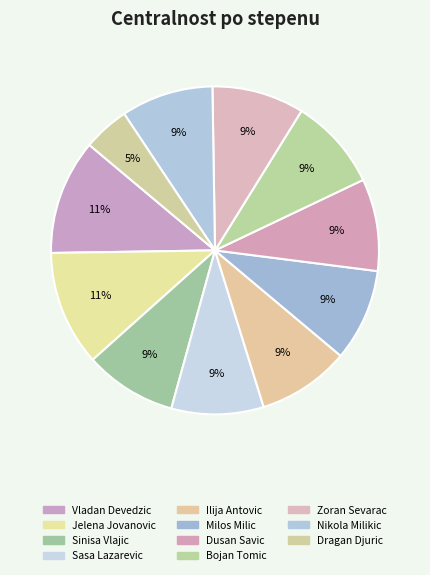

The Dragan Djuric slice represents 12% of the pie. True or false?

False